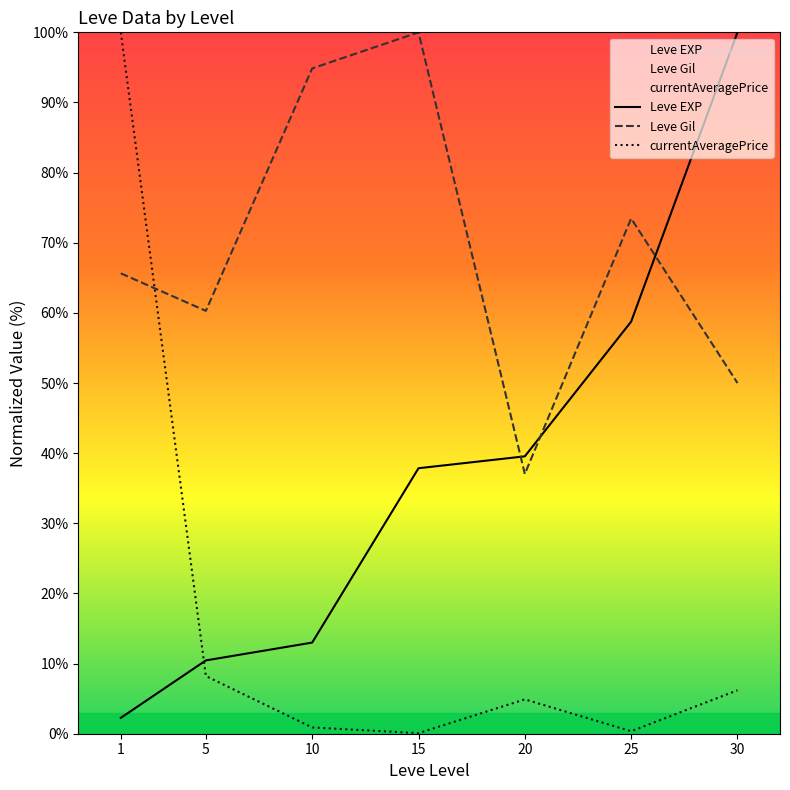

What is the difference between the maximum and minimum values in the Leve Gil series?

63.0